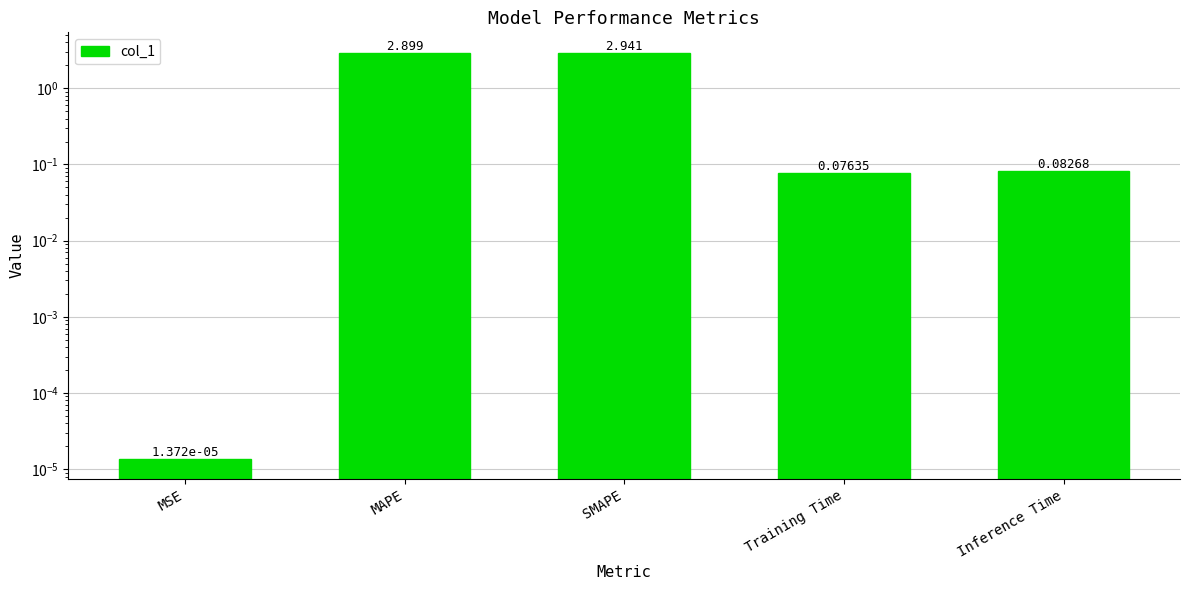

What is the label of the 5th bar from the left?

Inference Time